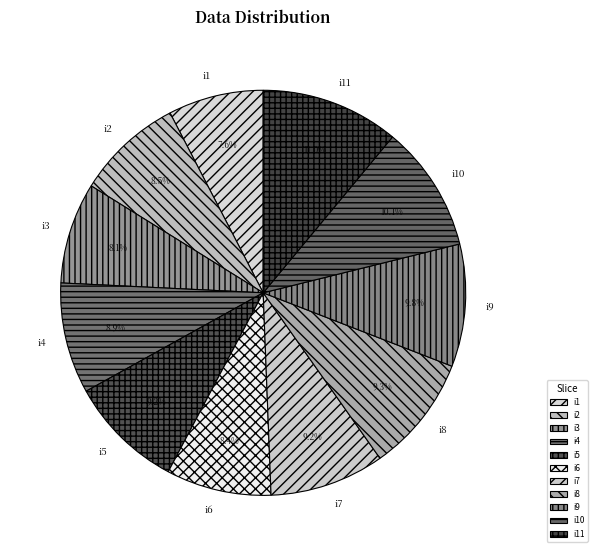

The i8 slice represents 15% of the pie. True or false?

False